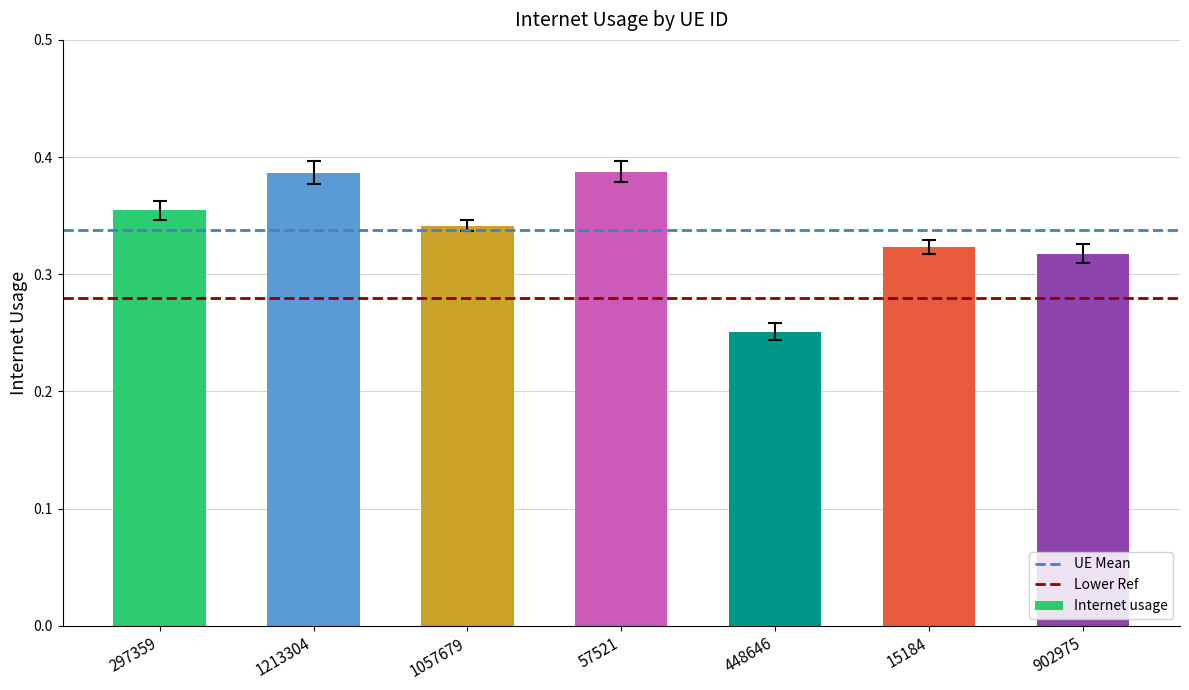

Does the chart contain any negative values?

No